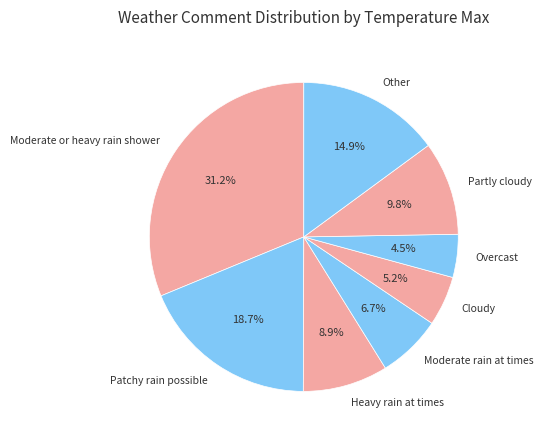

Count the number of slices in the pie.

8